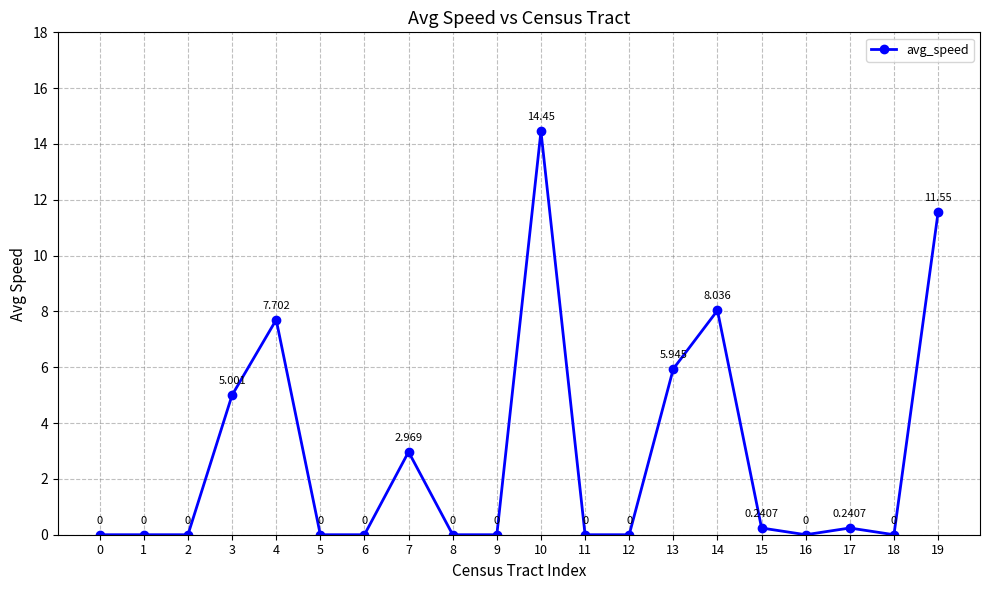

True or false: there are more than 0 points higher than both neighbors.

True